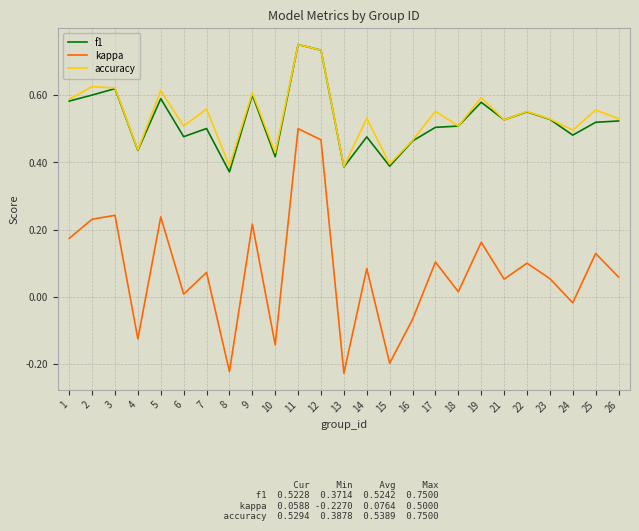

Where is the first local maximum for kappa?

3